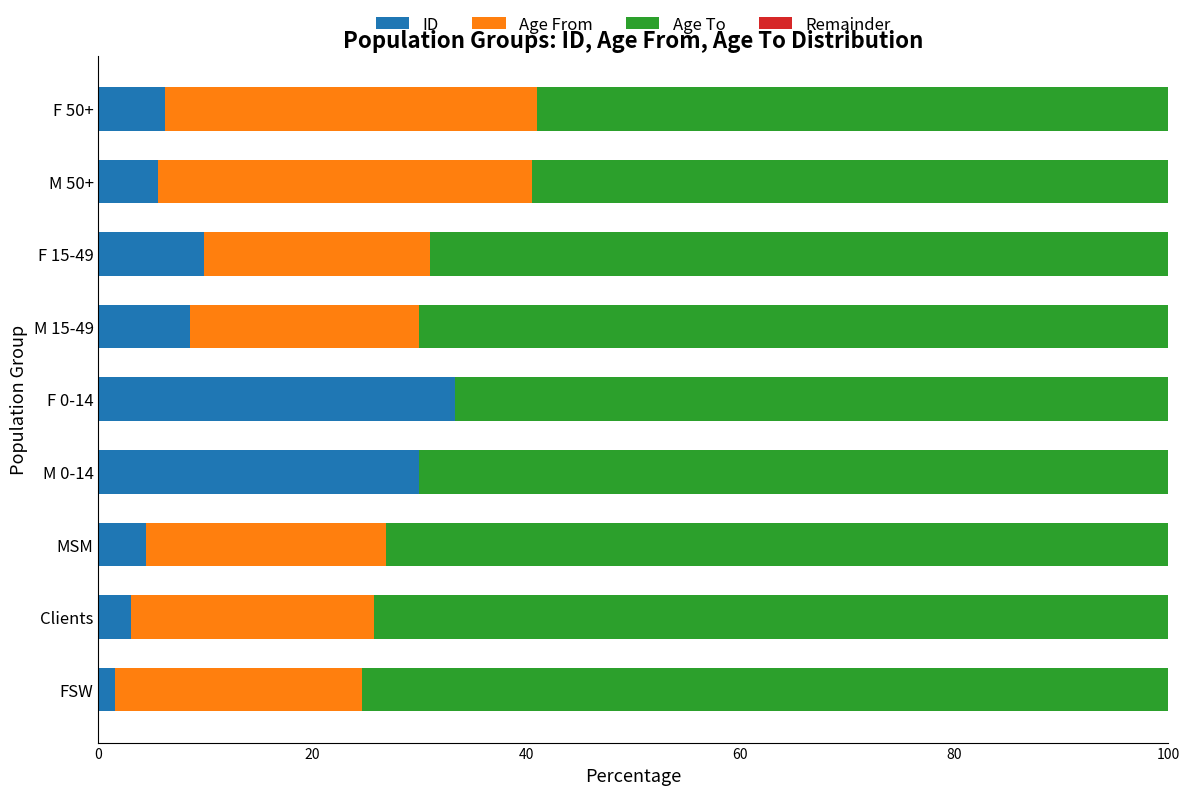

What is the sum of all ID values?

102.7